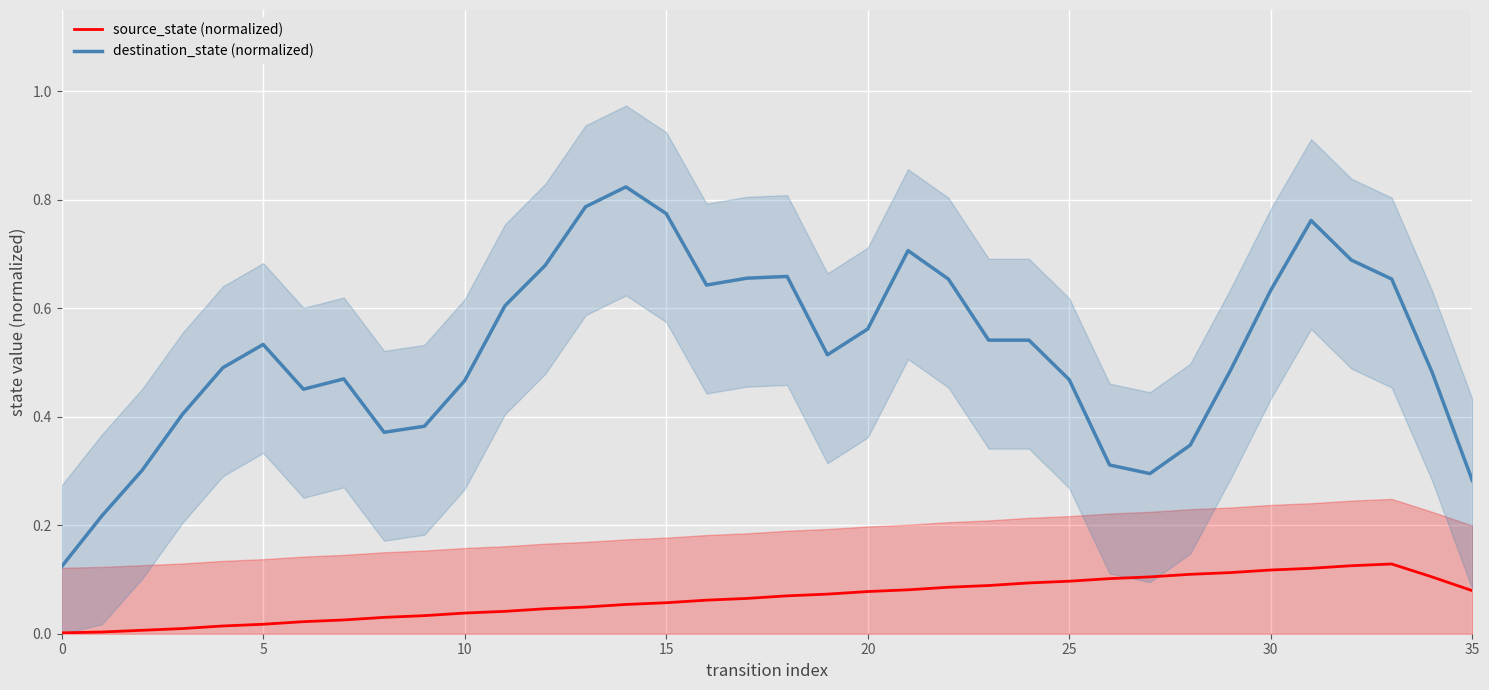

Which category has the highest value across all series?

14